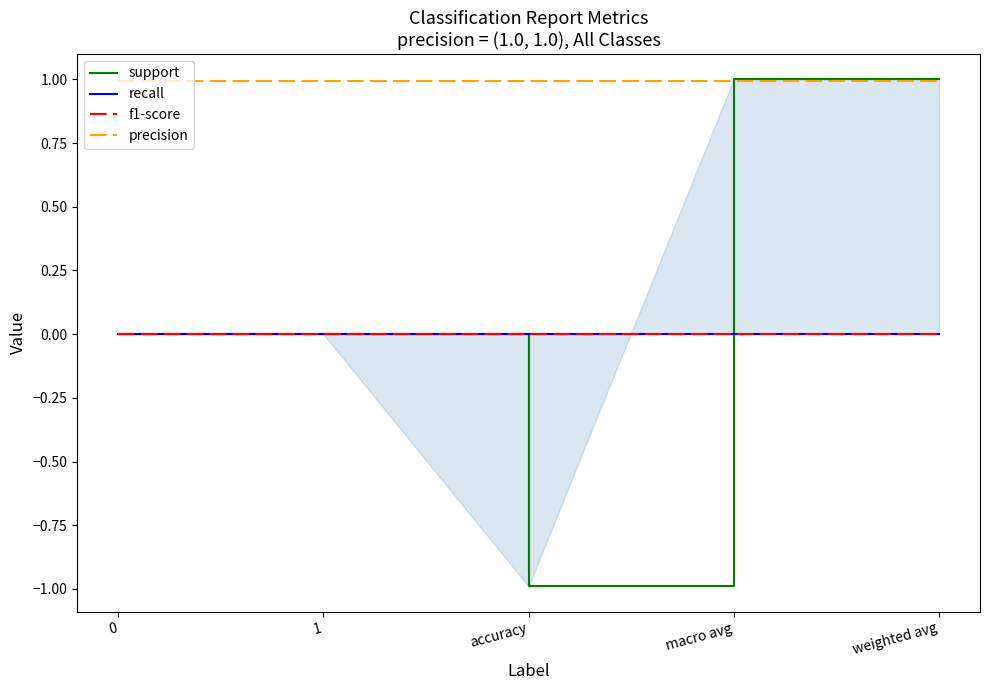

What are all the series names shown in the legend?

support, recall, f1-score, precision